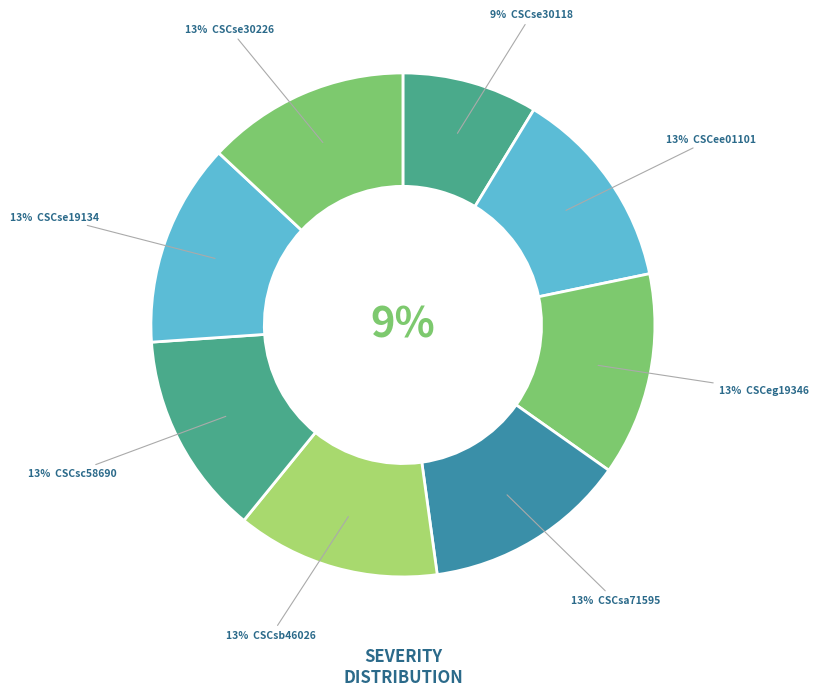

To the nearest percent, what portion does CSCsa71595 represent?

13%